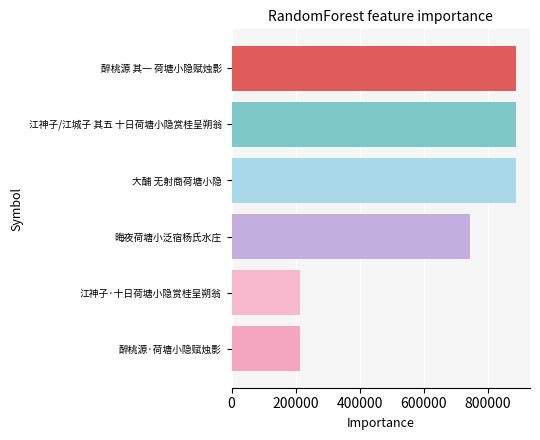

True or false: the data shows 123721 at 江神子·十日荷塘小隐赏桂呈朔翁.

False